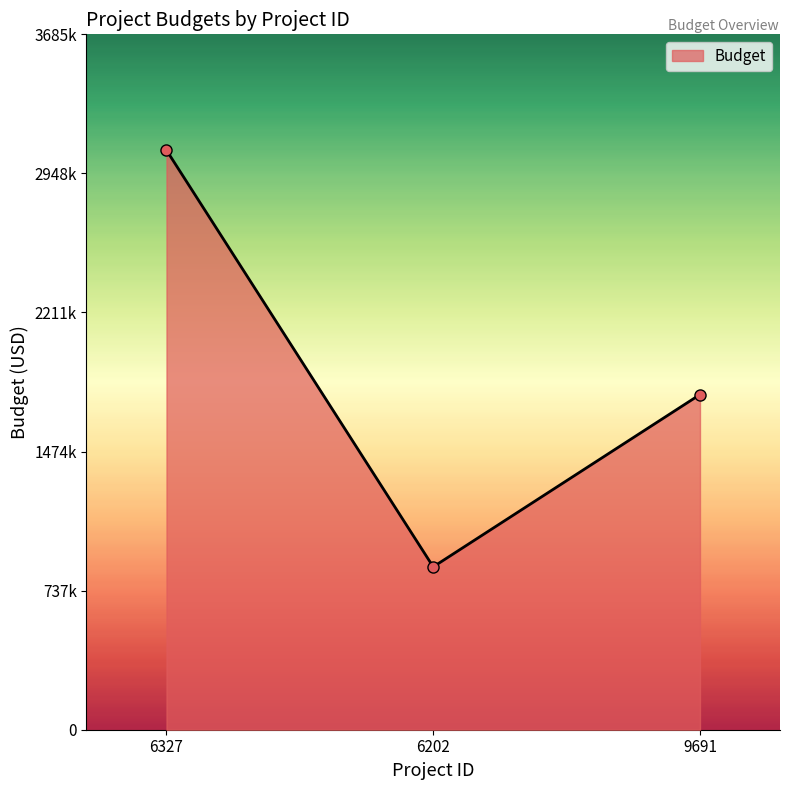

Which has a higher value, 6202 or 9691?

9691